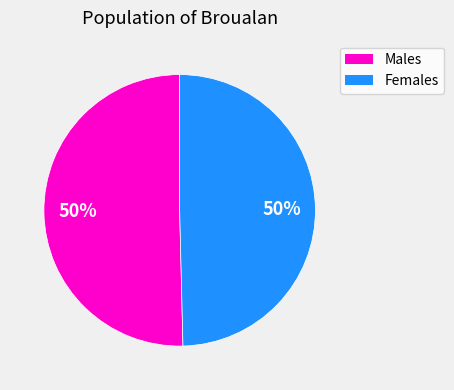

To the nearest percent, what is the average slice percentage?

50%